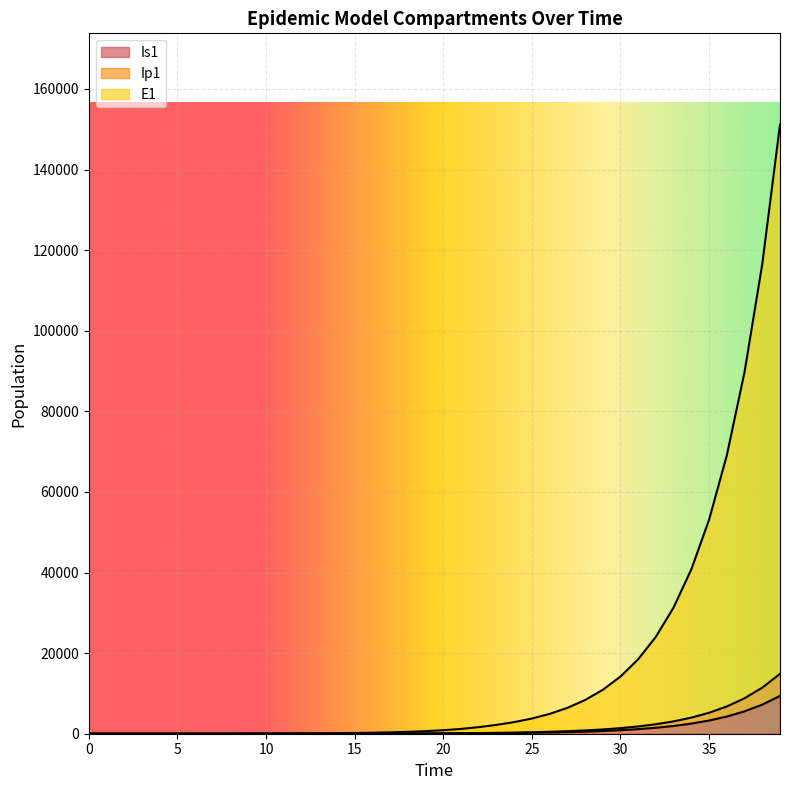

What is the smallest value displayed?

1.1